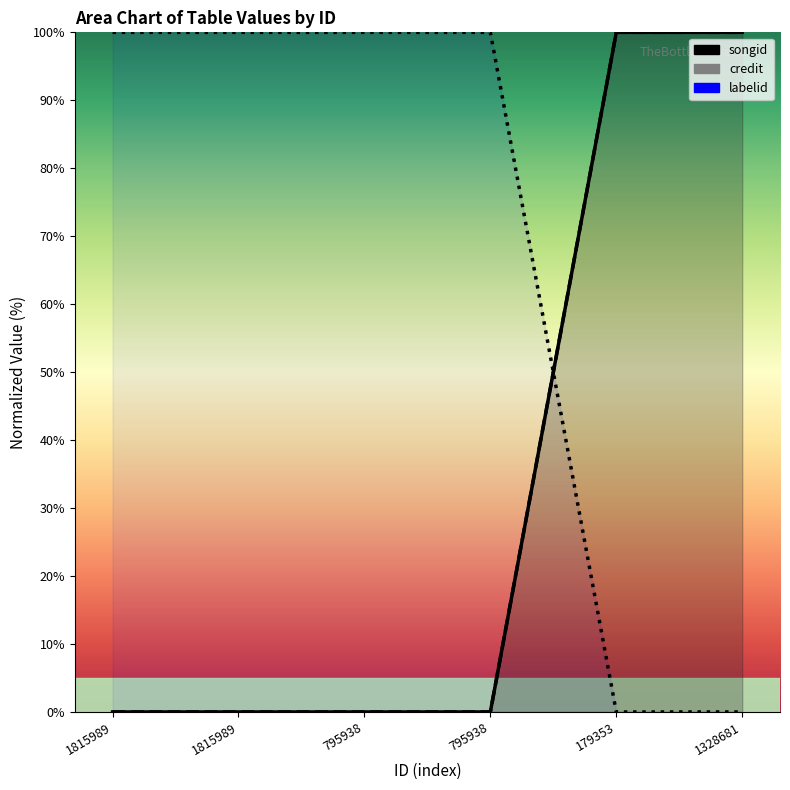

After their last crossing, which series has the higher values: labelid or songid?

songid